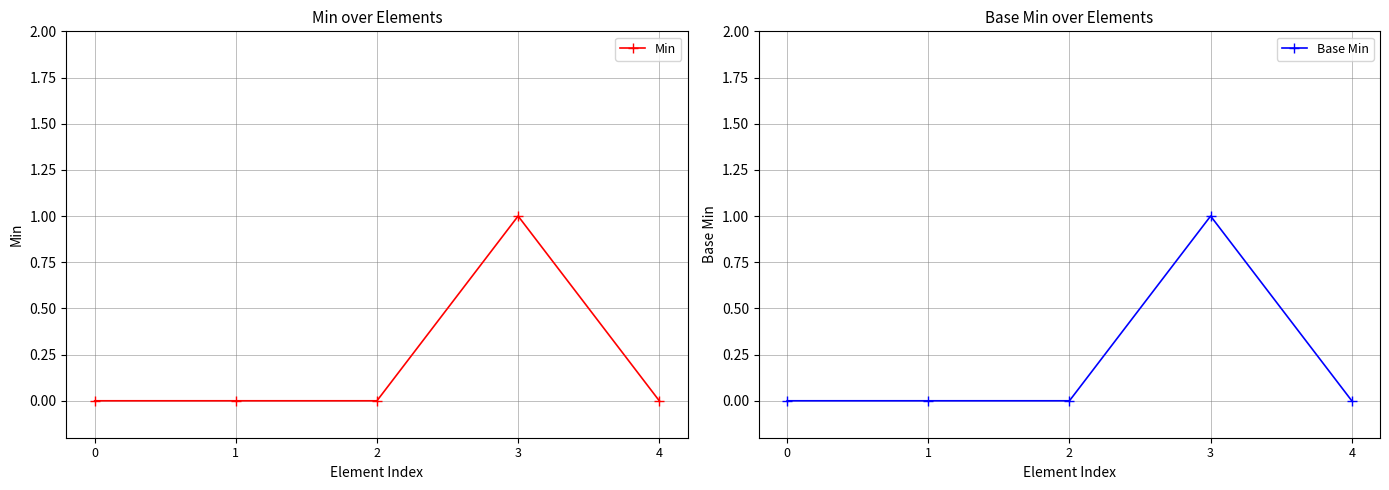

Is the value of Min at 1 greater than the value of Base Min at 1?

No